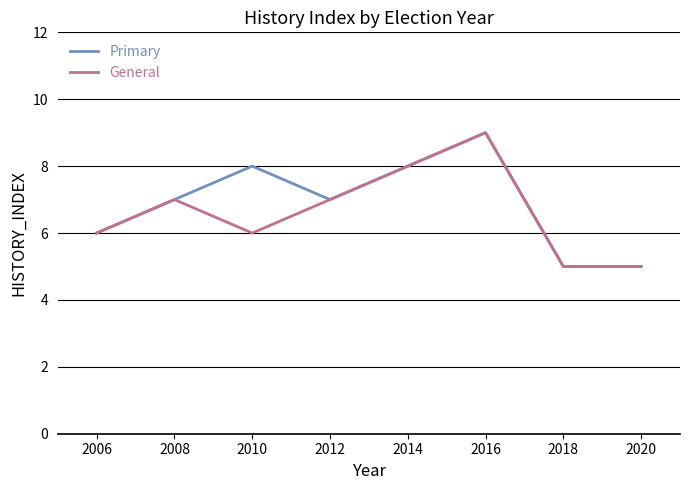

At which label does General reach its peak?

2016